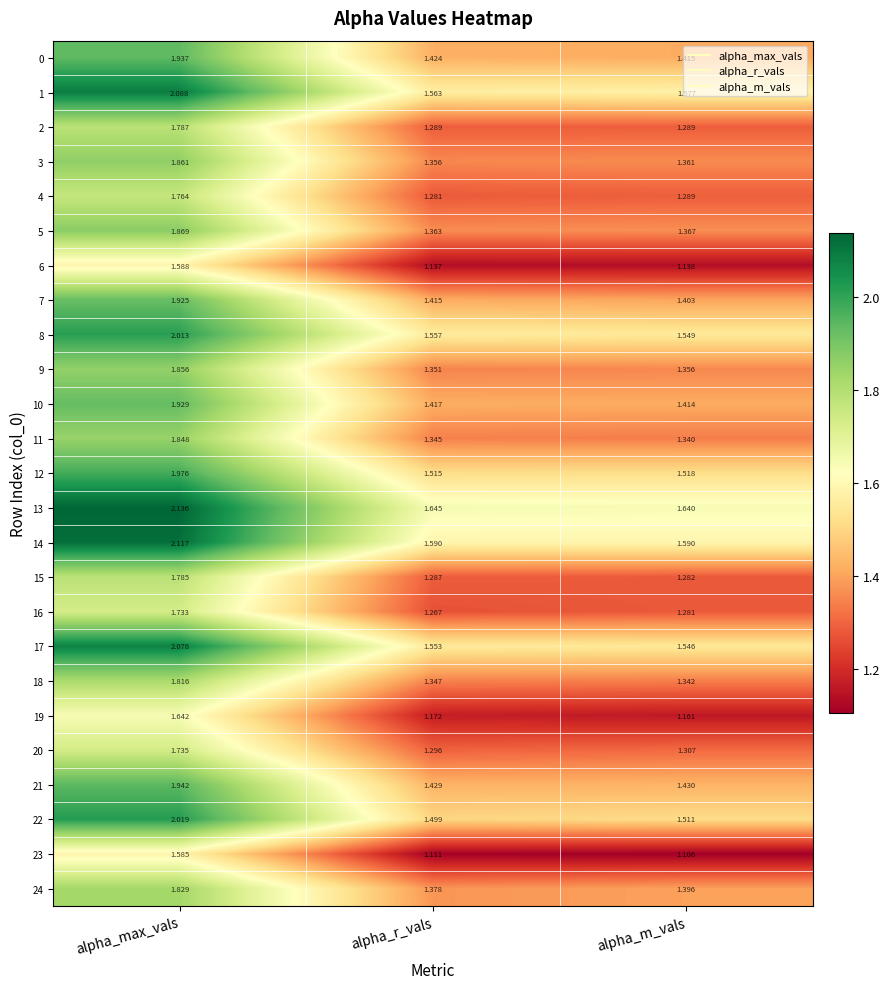

At which label does 23 reach its peak?

alpha_max_vals